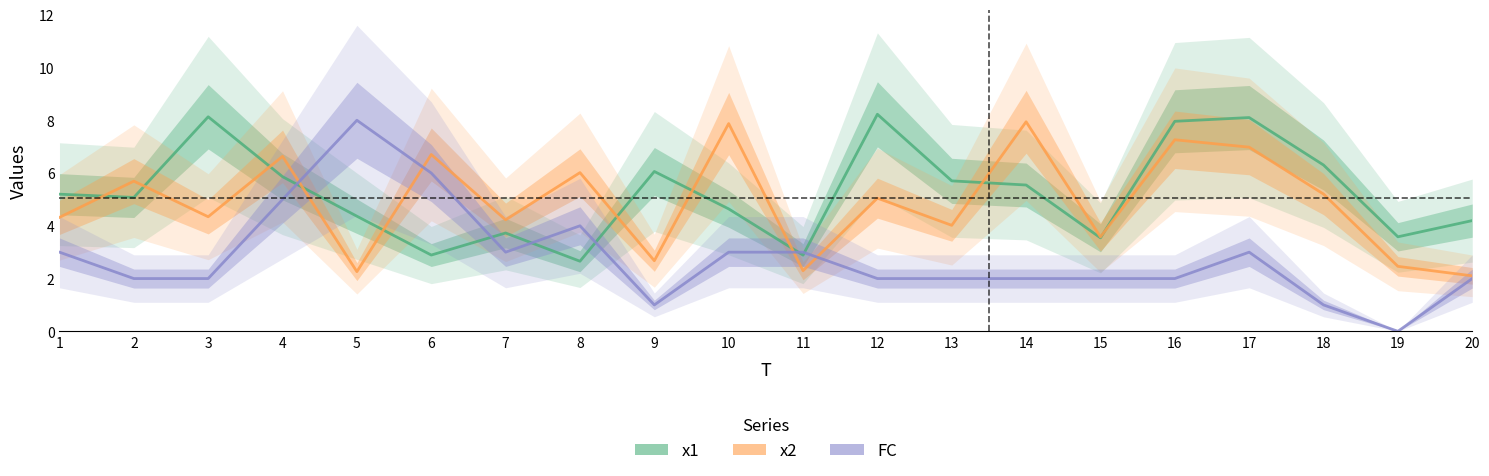

In x2, how many points are higher than both neighbors (excluding endpoints)?

8